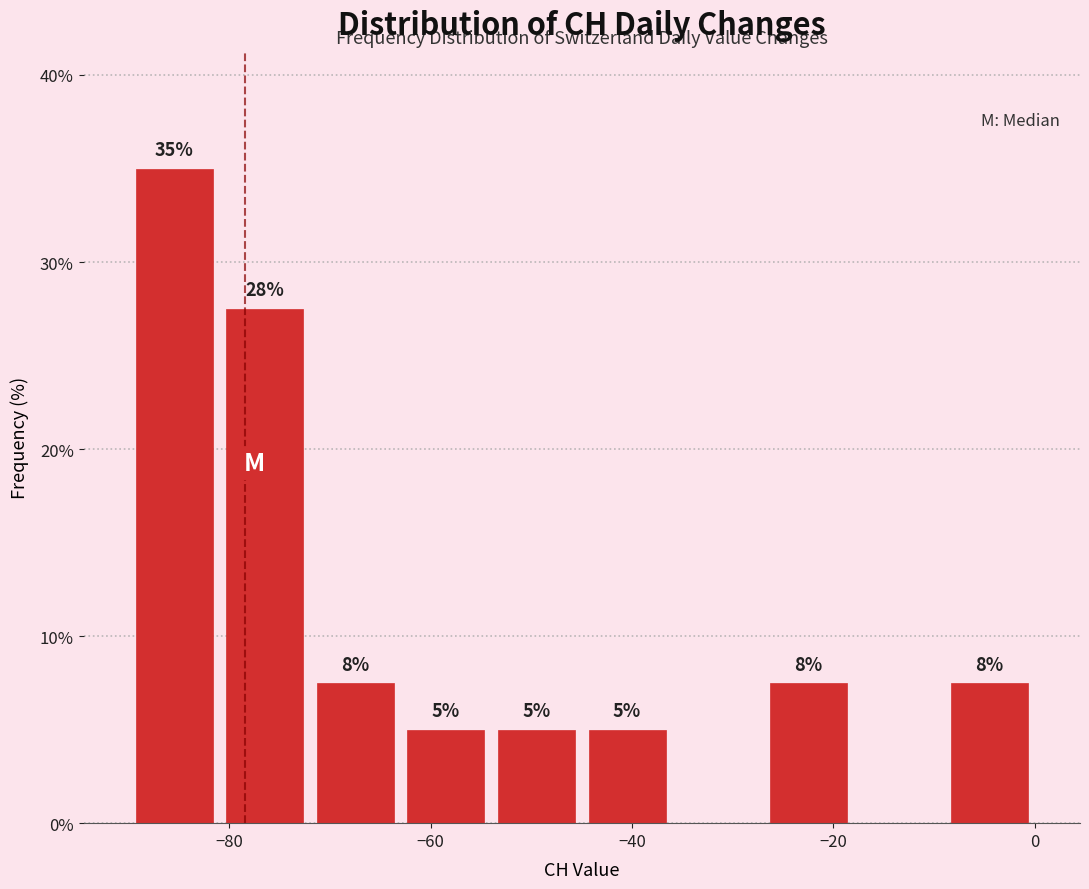

Which range on the x-axis has the tallest bar?

-90 to -81